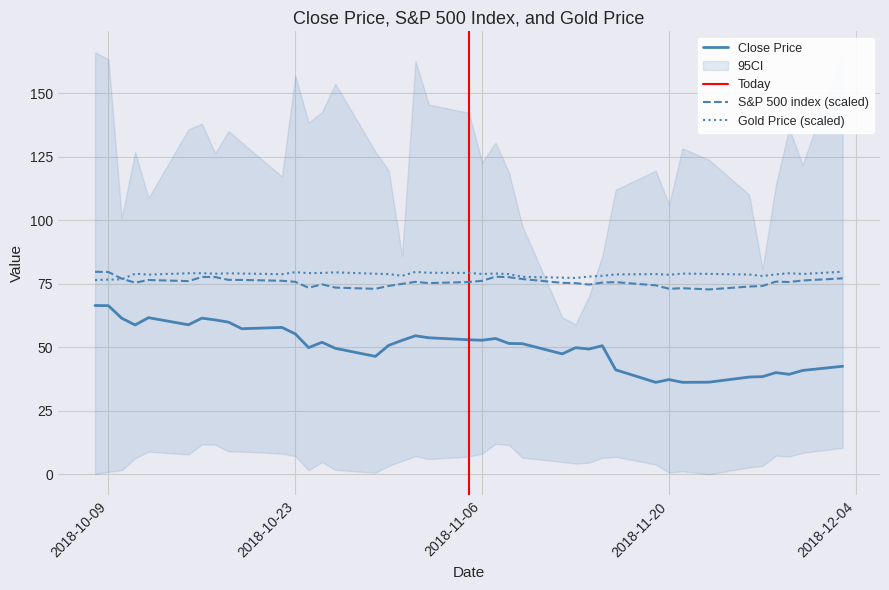

In Close Price, how many points are higher than both neighbors (excluding endpoints)?

10